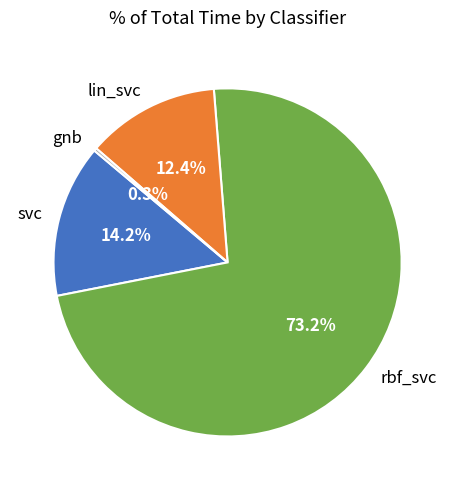

What percentage do lin_svc and rbf_svc together represent?

85.5%